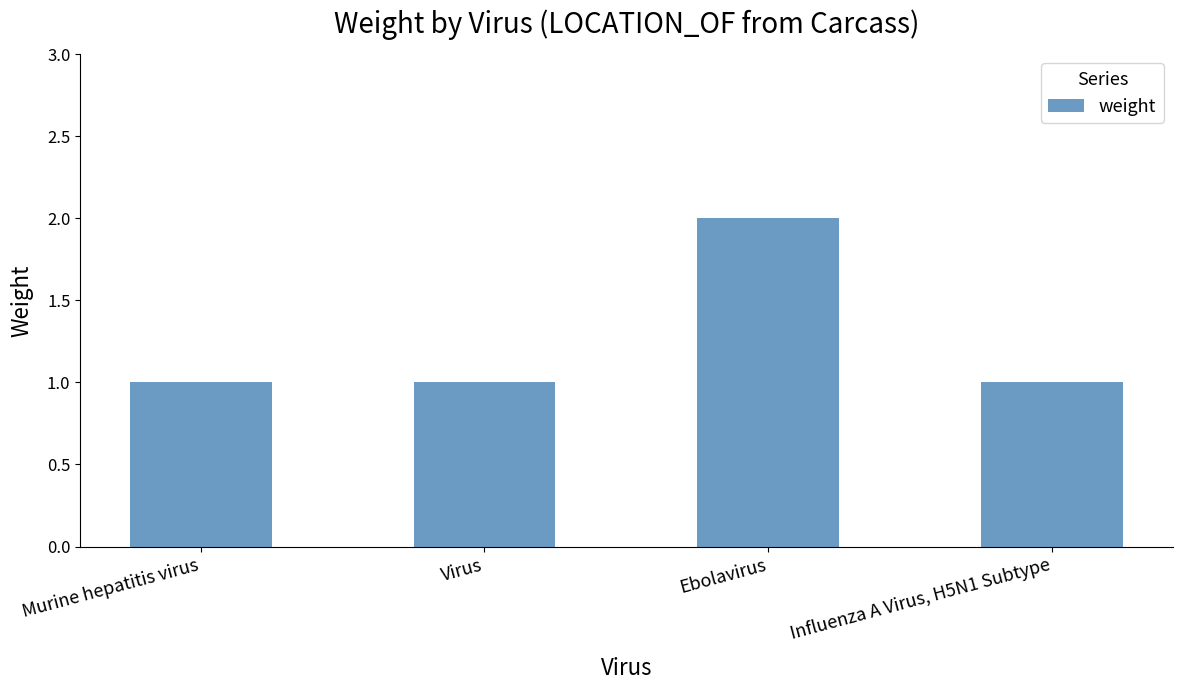

Reading right to left, transcribe all the data shown in this chart.

Influenza A Virus, H5N1 Subtype=1	Ebolavirus=2	Virus=1	Murine hepatitis virus=1